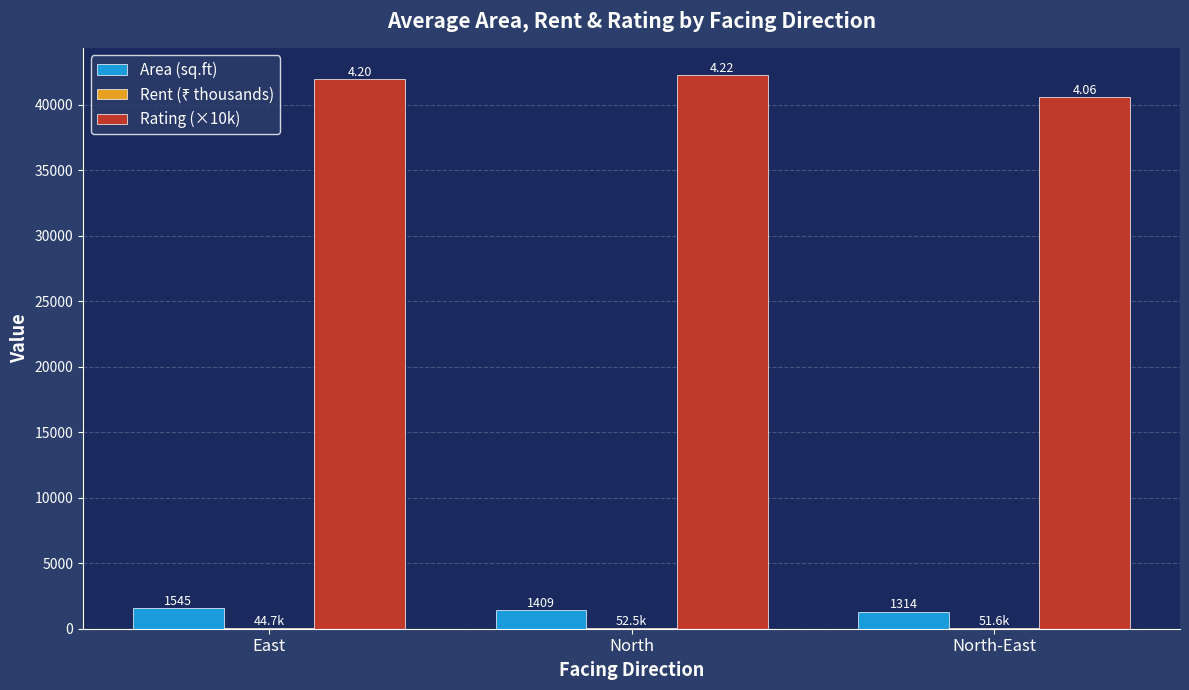

Where does the Area (sq.ft) series first go above 1409?

East